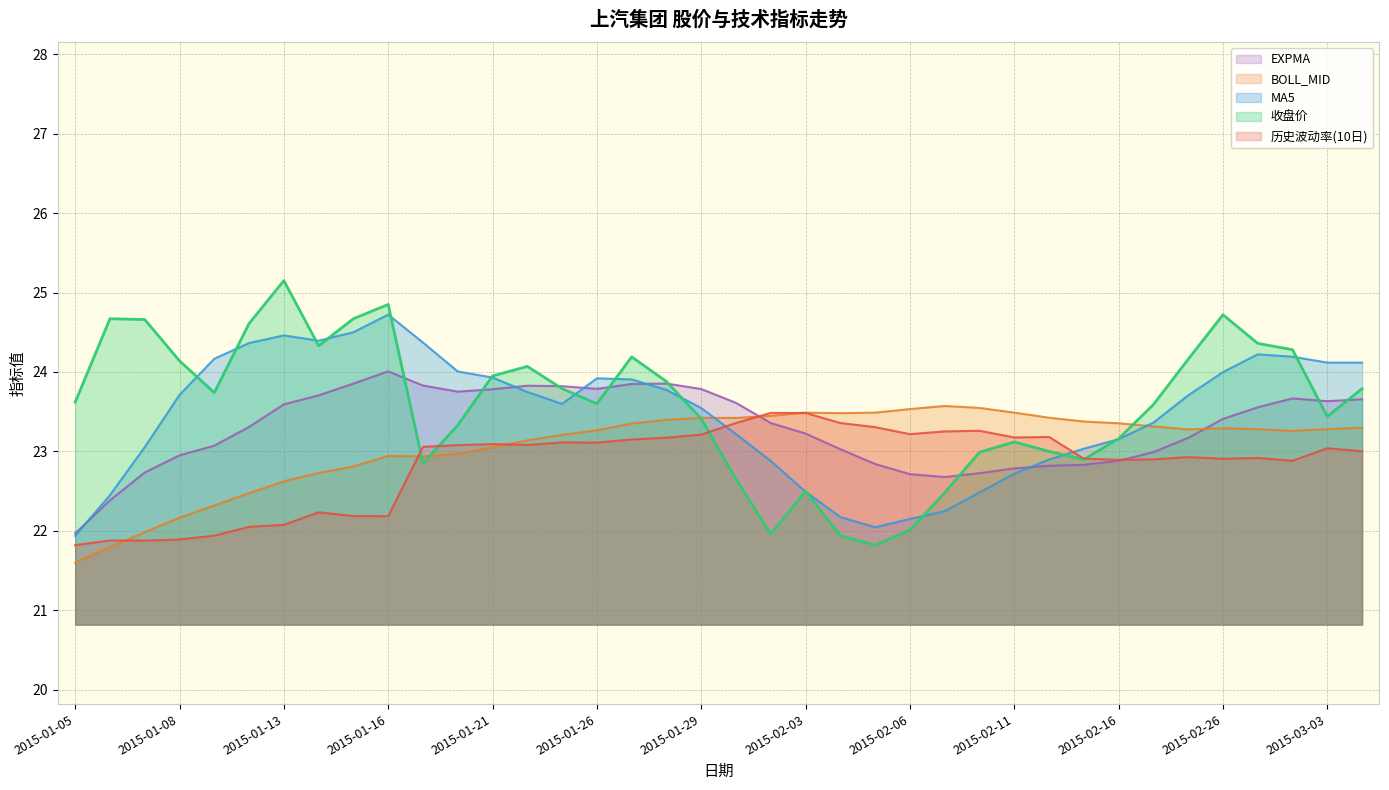

Which category has the highest value across all series?

2015-01-13